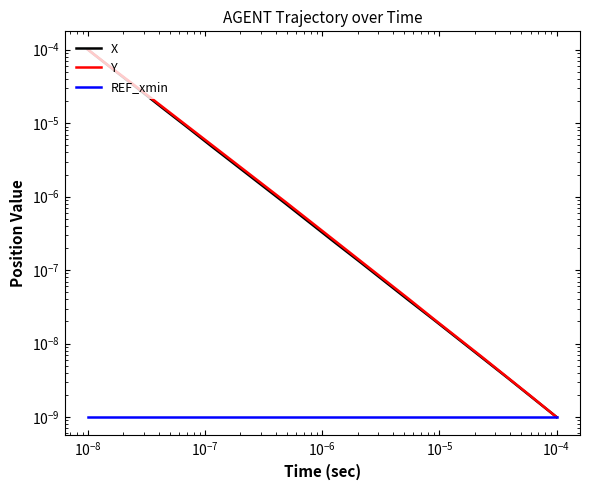

Does the chart display data point markers on the line(s)?

No